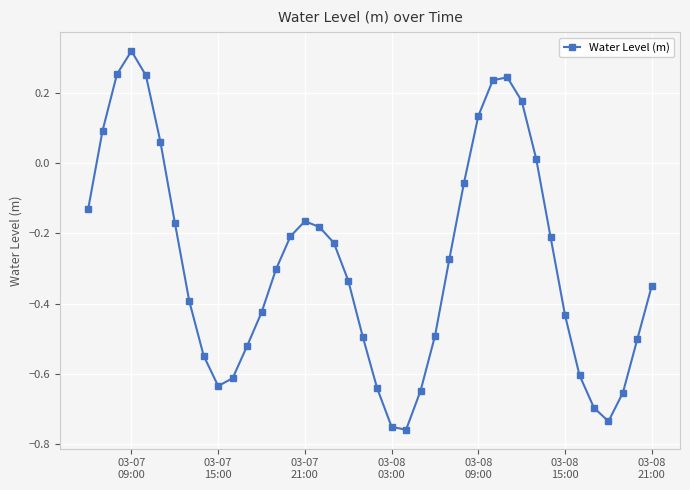

What is the difference between the maximum and minimum values?

1.1